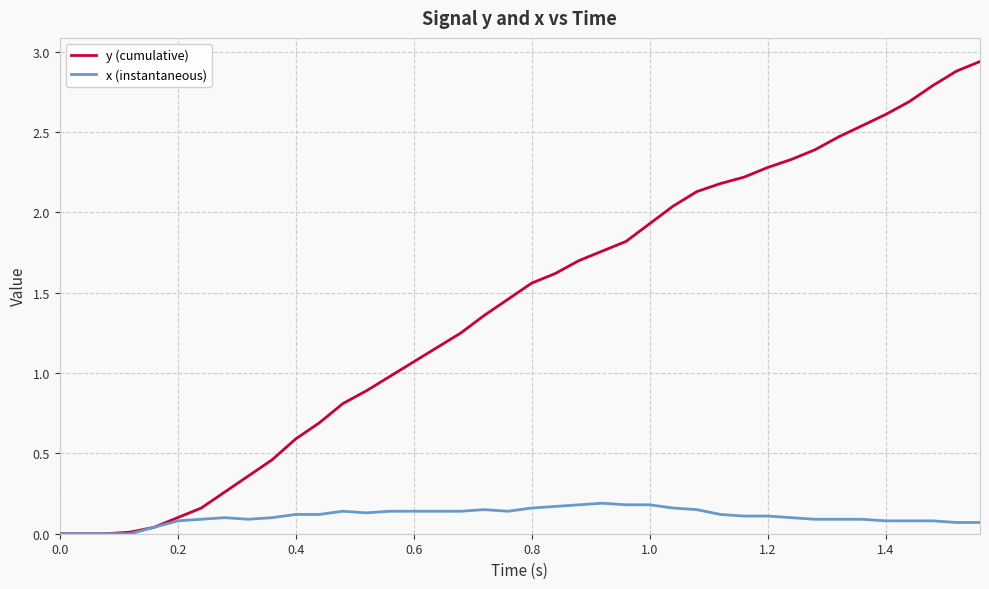

Which series has the largest total across all categories?

y (cumulative)